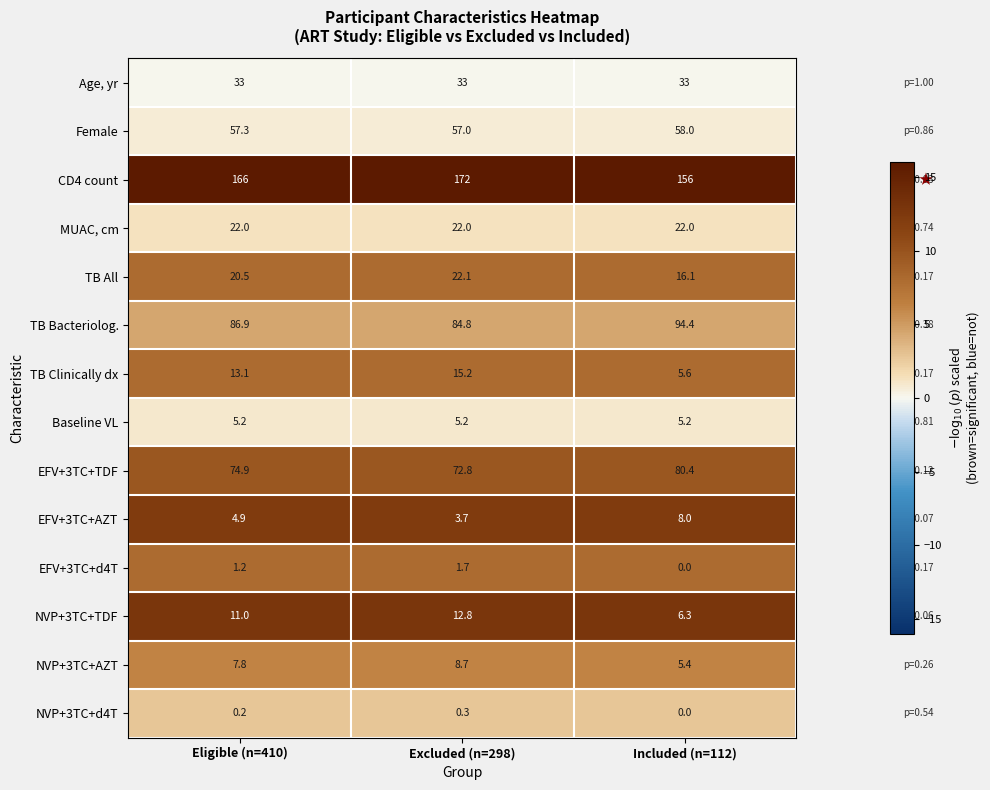

Which series has the largest total across all categories?

CD4 count